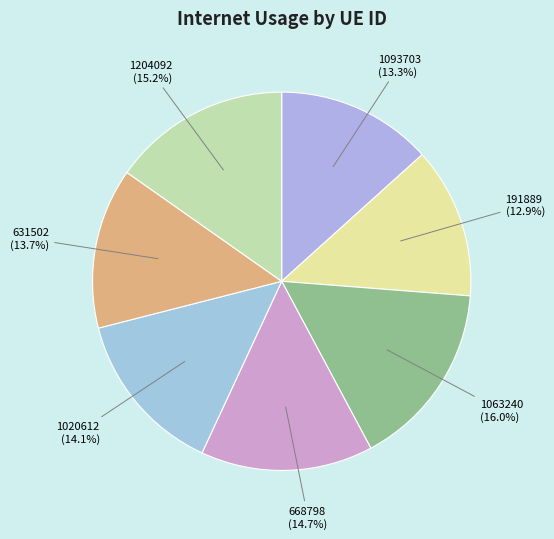

How many slices are in this pie chart?

7